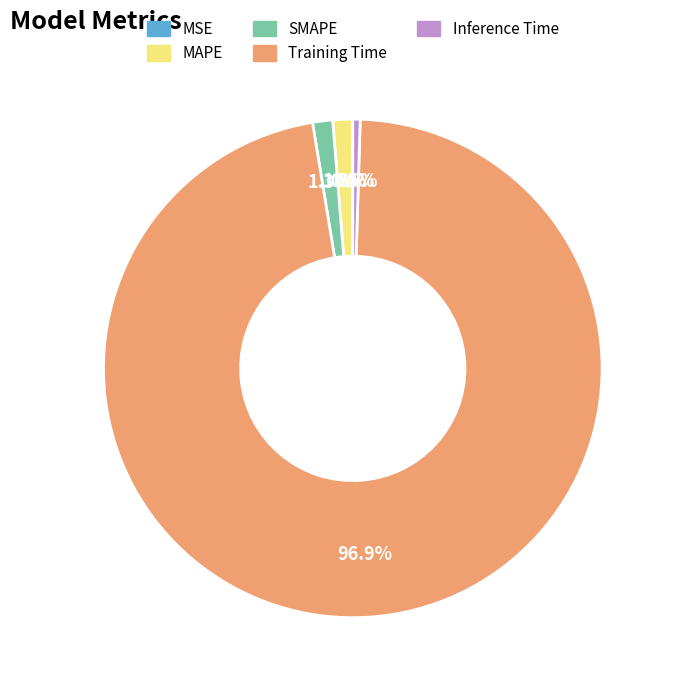

Which slice is the largest?

Training Time